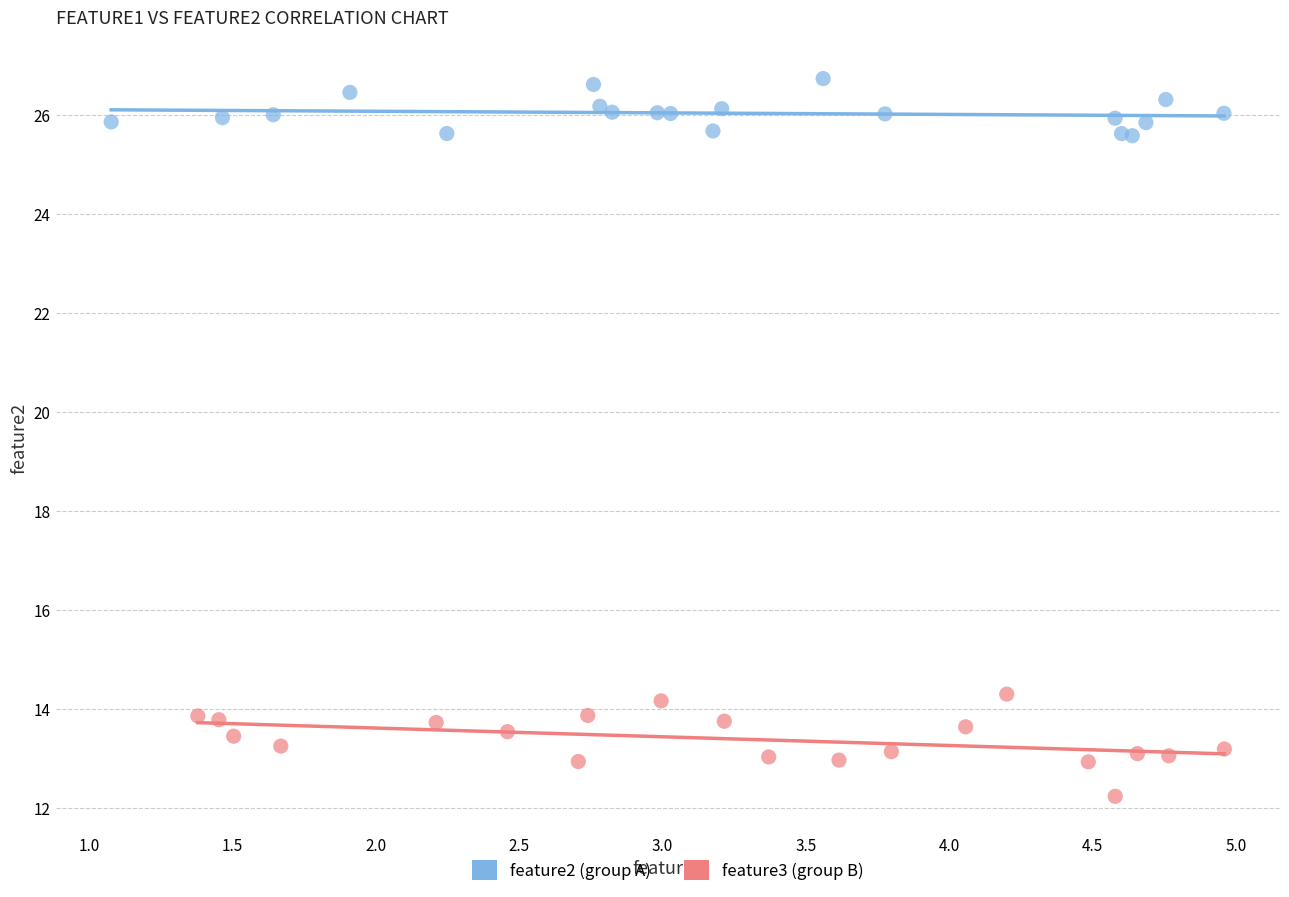

Which series reaches the maximum Y coordinate?

feature2 (group A)